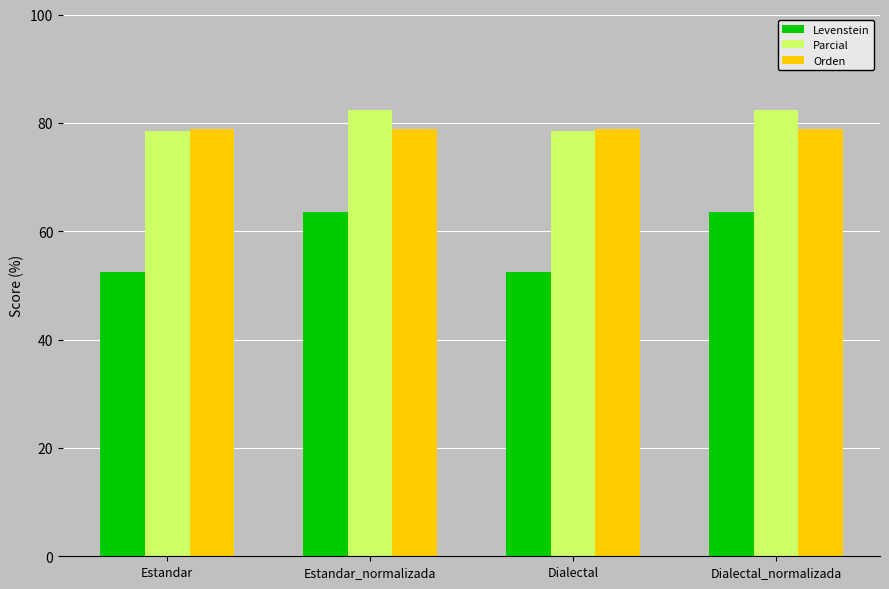

What is the lowest value of the Orden series?

78.8